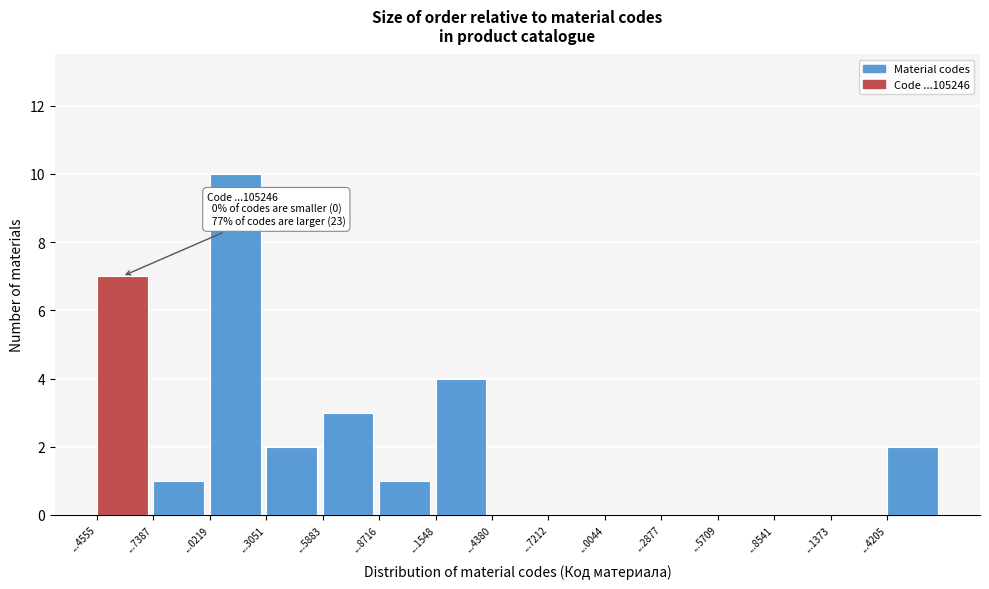

Reading left to right, what are all the values shown in this chart?

...4555=7	...7387=1	...0219=10	...3051=2	...5883=3	...8716=1	...1548=4	...4380=0	...7212=0	...0044=0	...2877=0	...5709=0	...8541=0	...1373=0	...4205=2